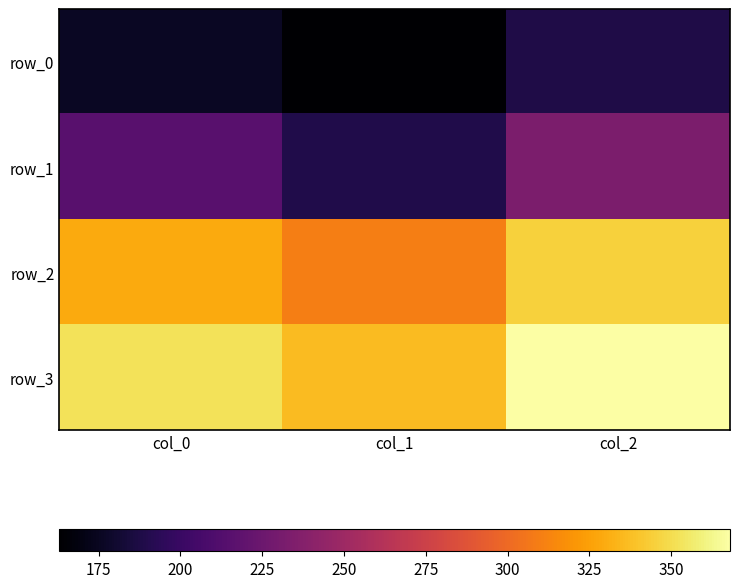

Which category has the highest value in the row_0 series?

col_2